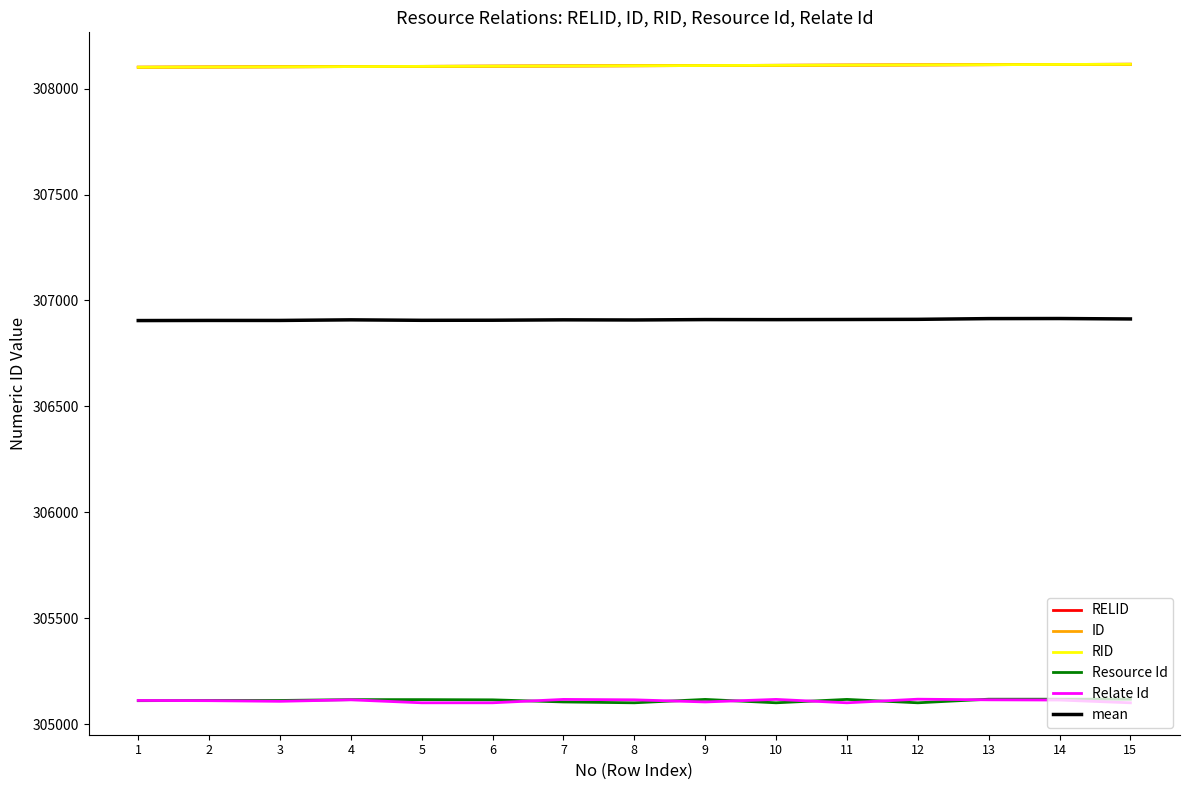

Does the chart display data point markers on the line(s)?

No